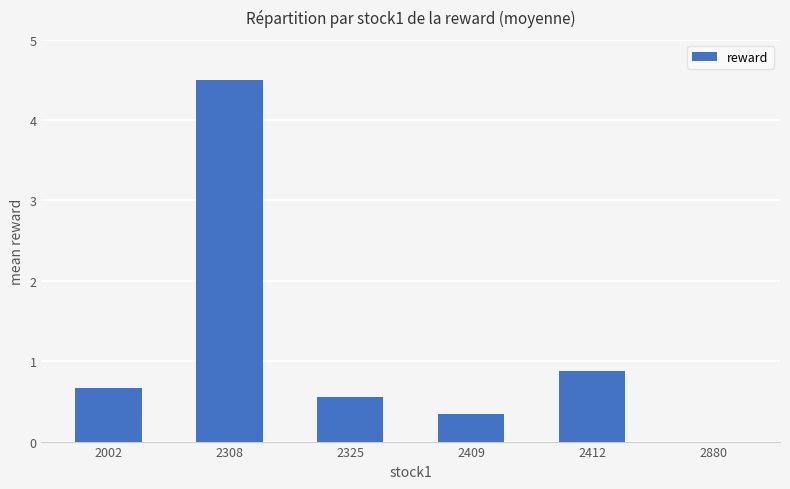

Which label corresponds to the largest value in the chart?

2308